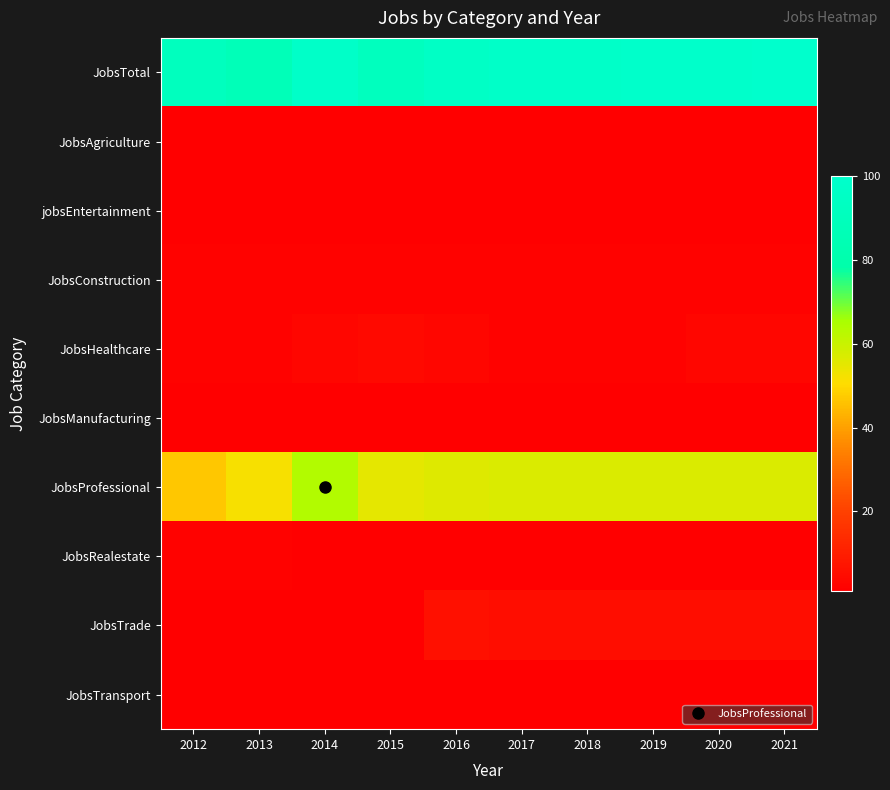

At how many categories does at least one series exceed 16?

10